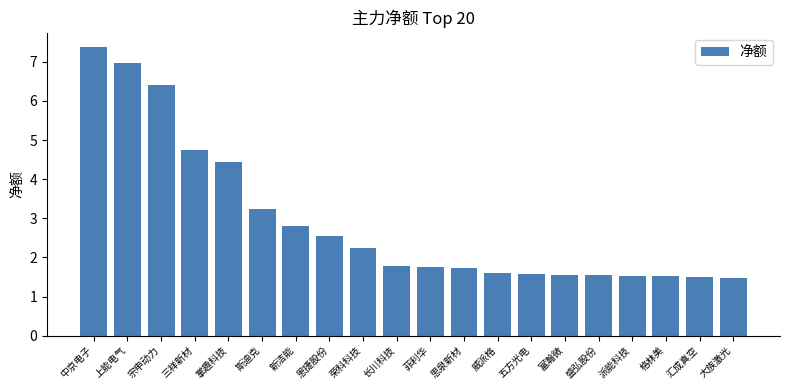

Approximately how many times larger is the value at 中京电子 compared to 五方光电?

4.7